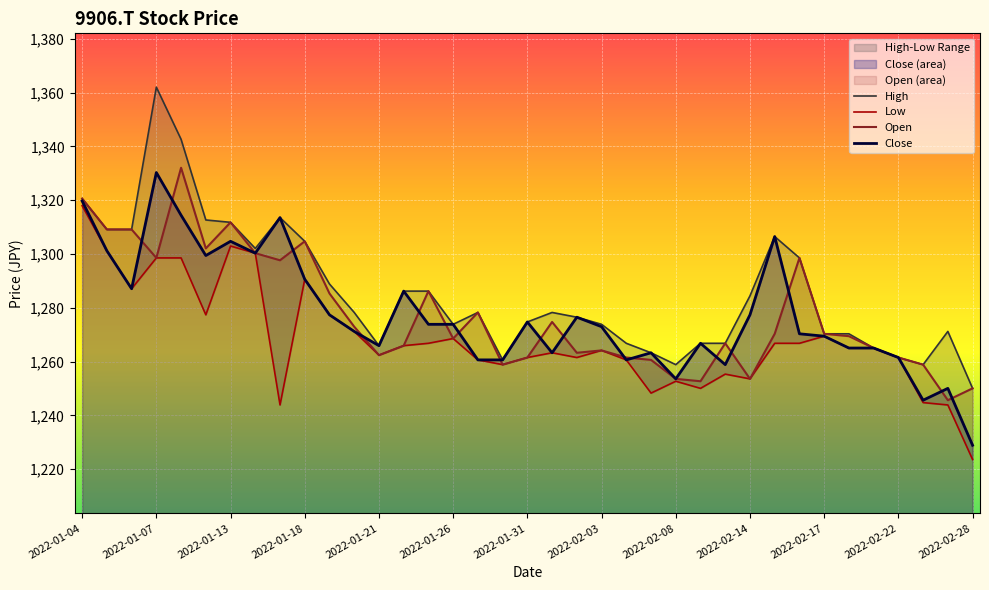

At how many categories does at least one series exceed 1259?

34